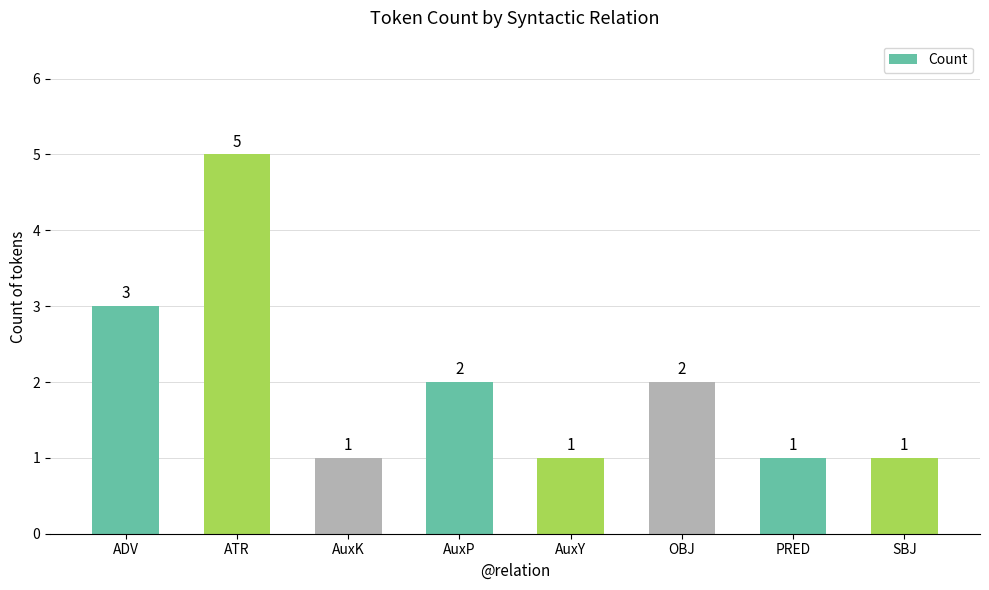

What is the greatest value displayed?

5